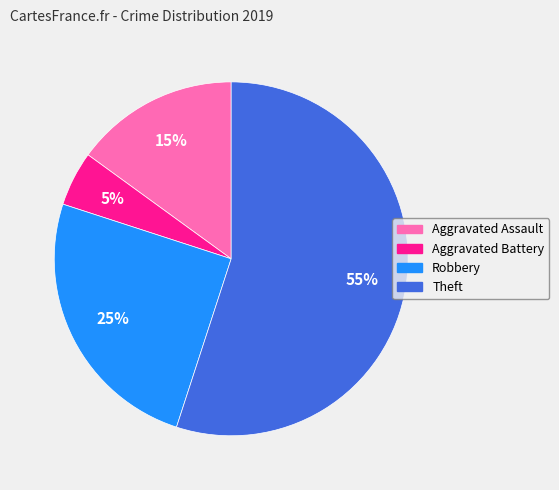

Do Aggravated Assault and Robbery together represent more than half of the pie?

No